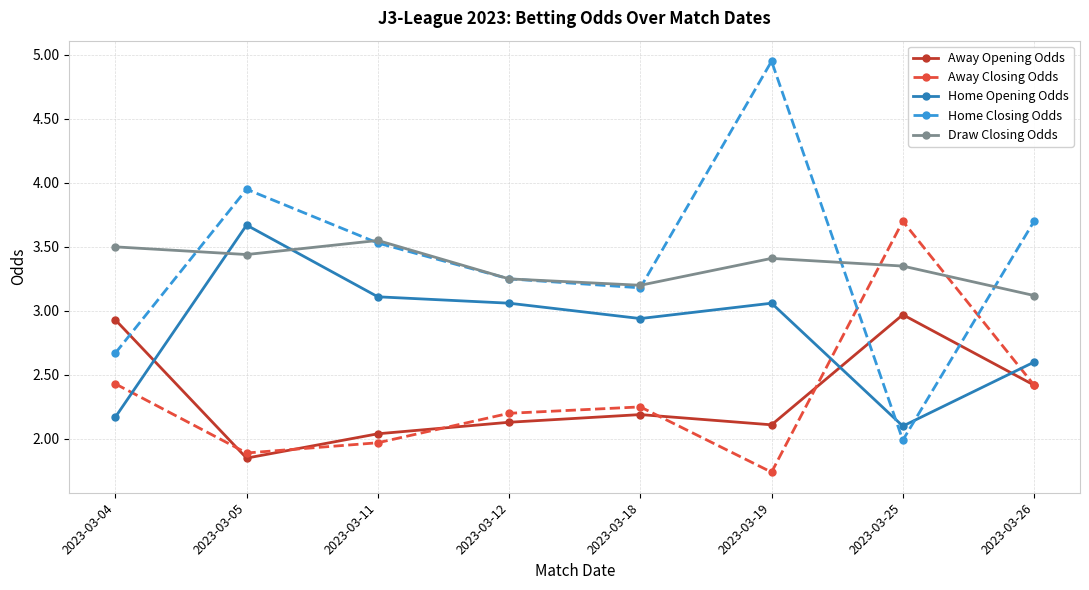

True or false: Draw Closing Odds and Home Opening Odds cross at least once.

True